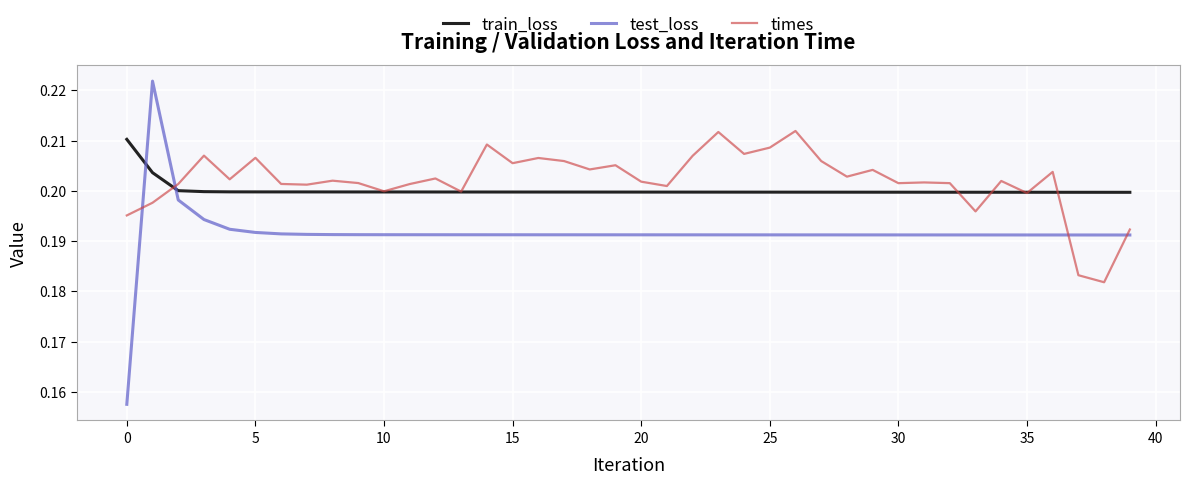

What is the difference between the maximum and minimum values in the test_loss series?

0.1